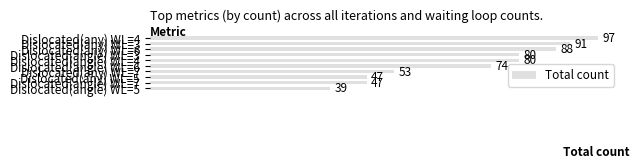

What is the sum of all values?

696